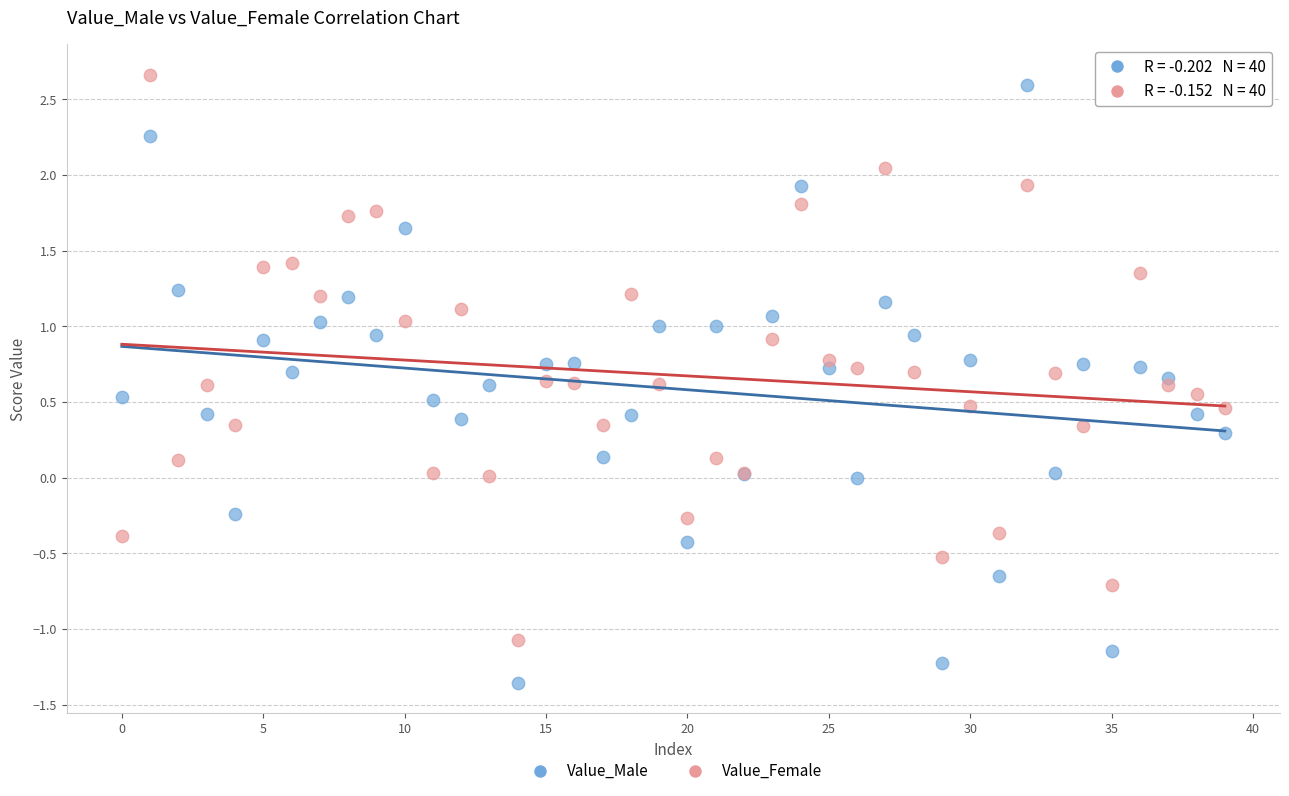

Which series has the widest spread of Y values?

Value_Male